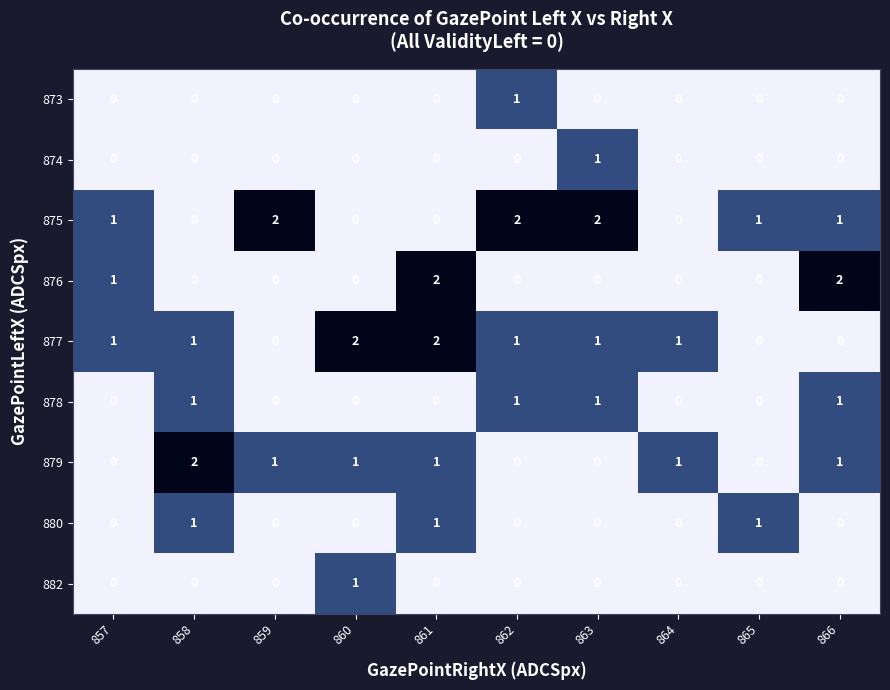

The 875 series shows 1 at 866. True or false?

True